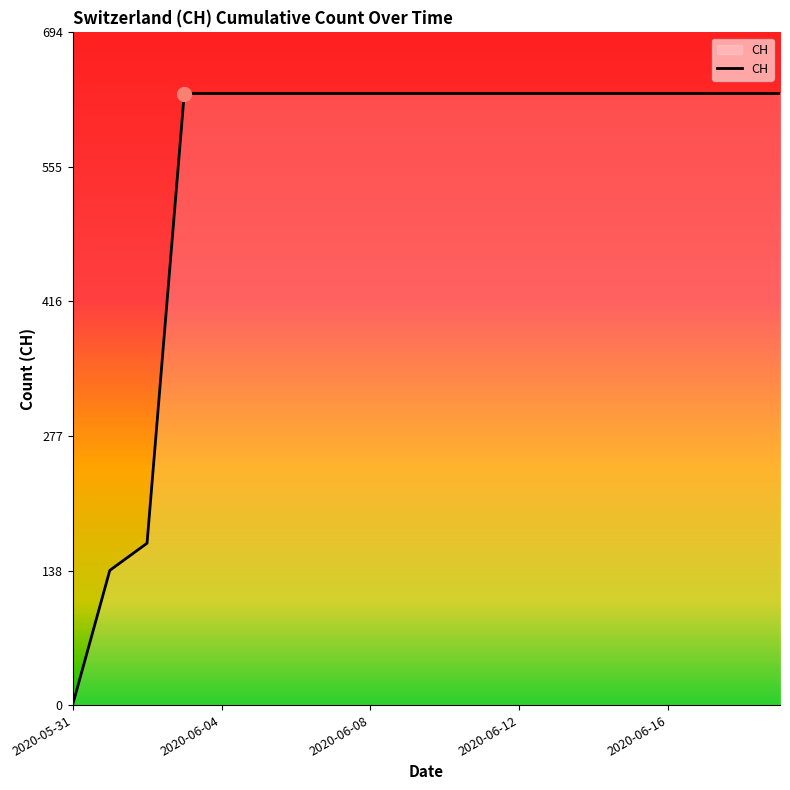

What is the greatest value displayed?

631